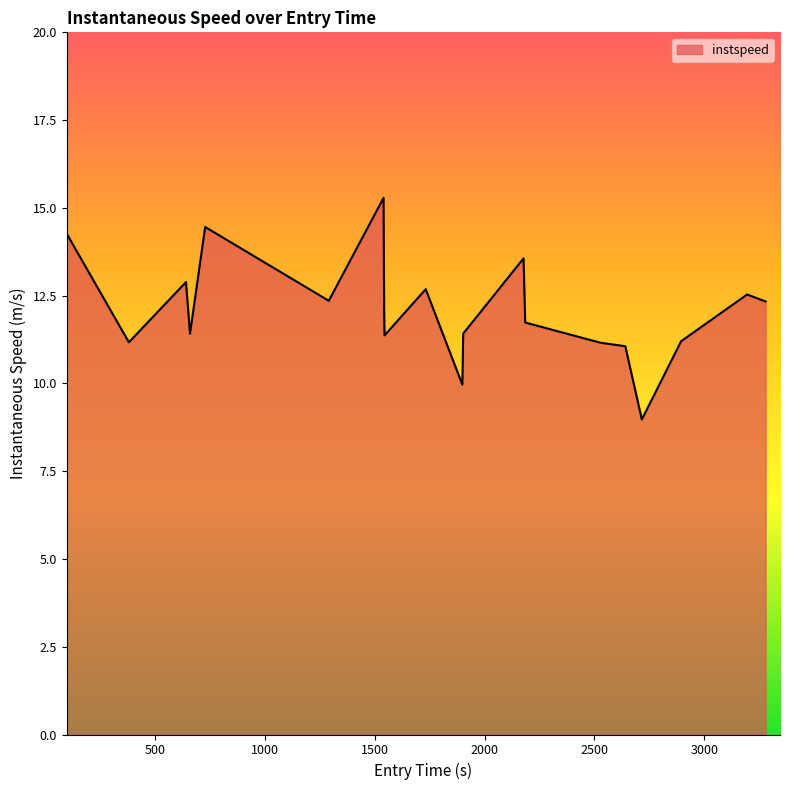

What is the greatest value displayed?

15.3